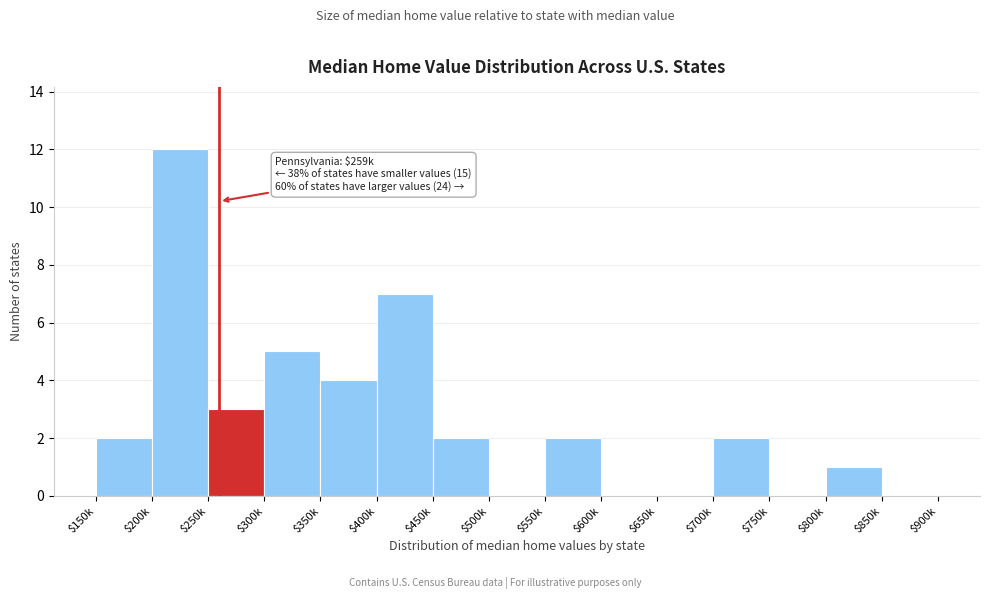

Which category has the highest value across all series?

$200k